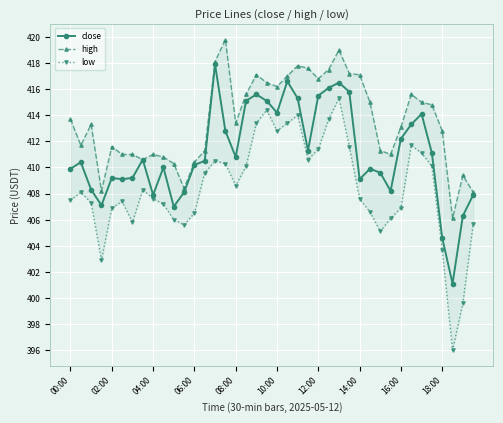

Where is low nearest to the value 405?

30